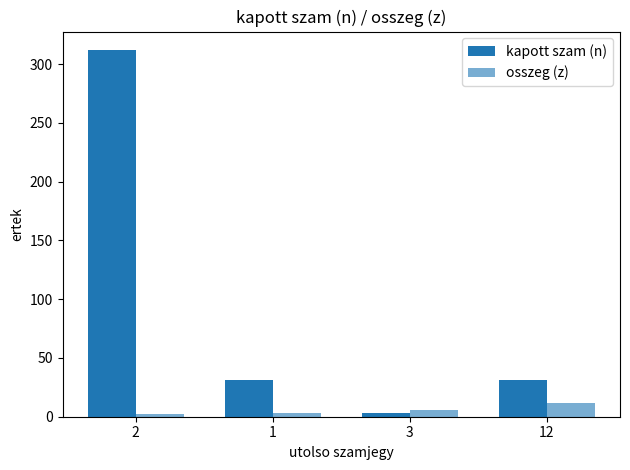

True or false: kapott szam (n) has a value of 48.5 at 1.

False